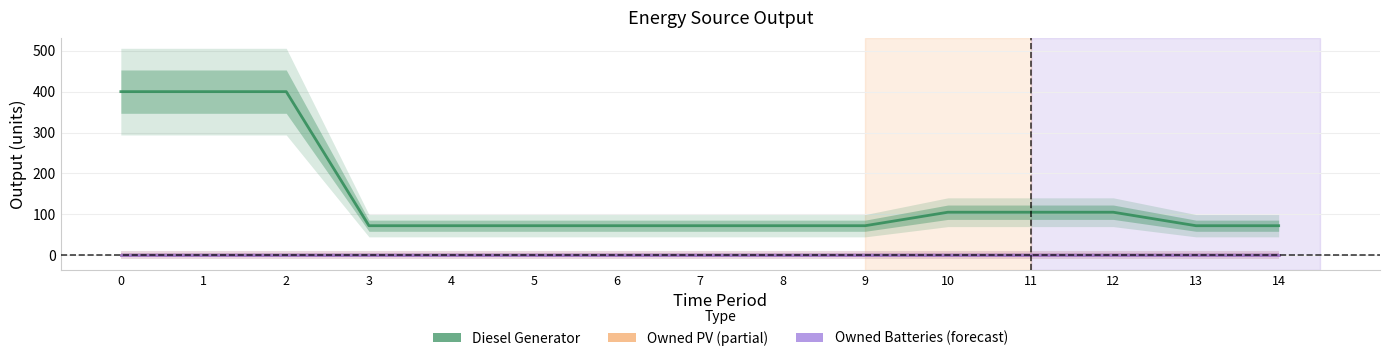

Which series has the widest spread of values?

Diesel Generator